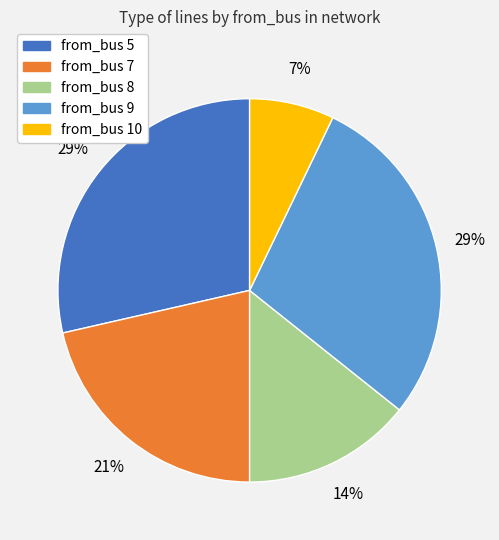

Does any single category account for the majority?

No